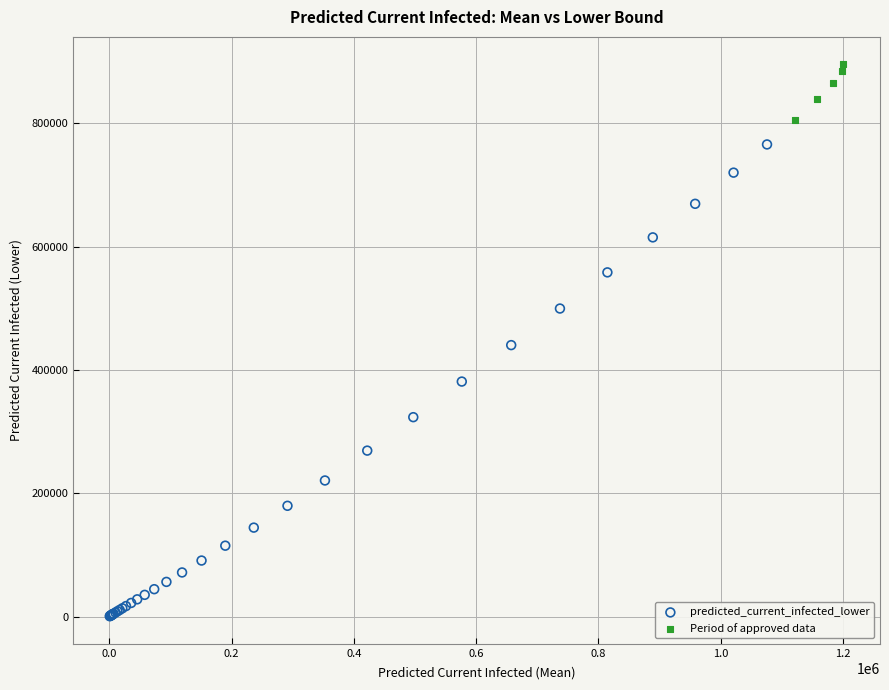

Which series has the widest spread of Y values?

predicted_current_infected_lower